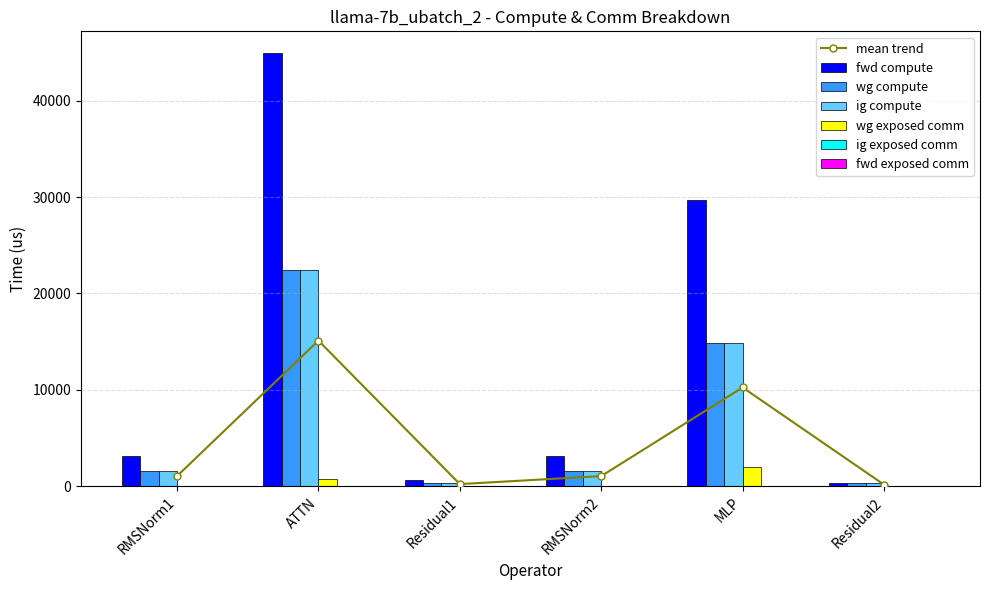

Which series has the widest spread of values?

fwd compute